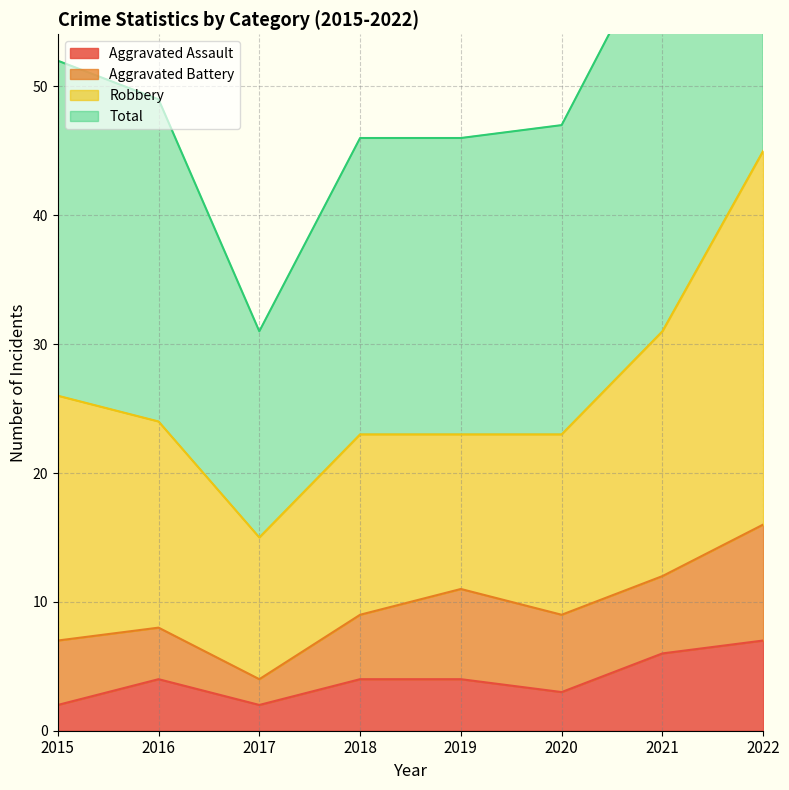

Is it true that Aggravated Assault equals 7 at 2022?

True